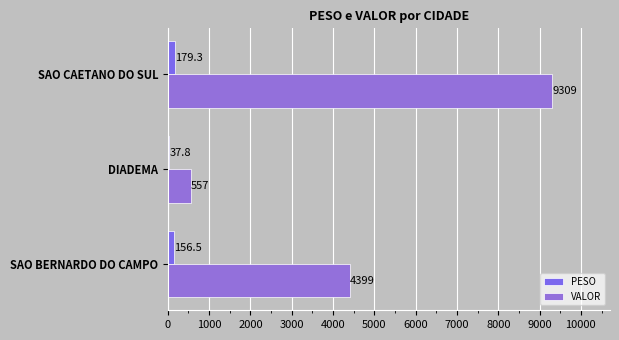

How many categories are shown in the chart?

3